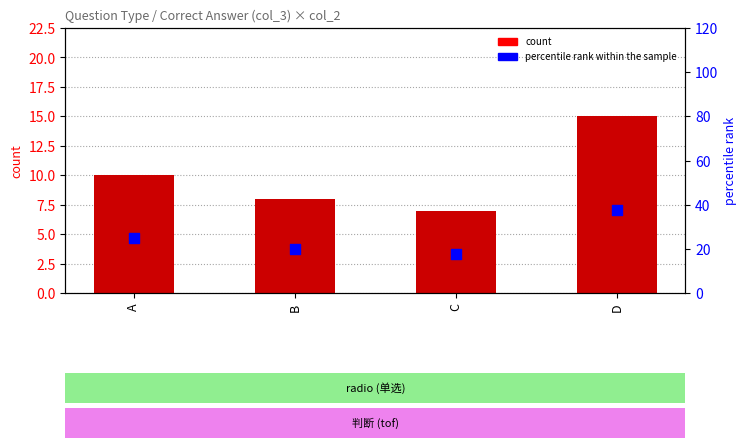

At how many categories does at least one series exceed 26?

1